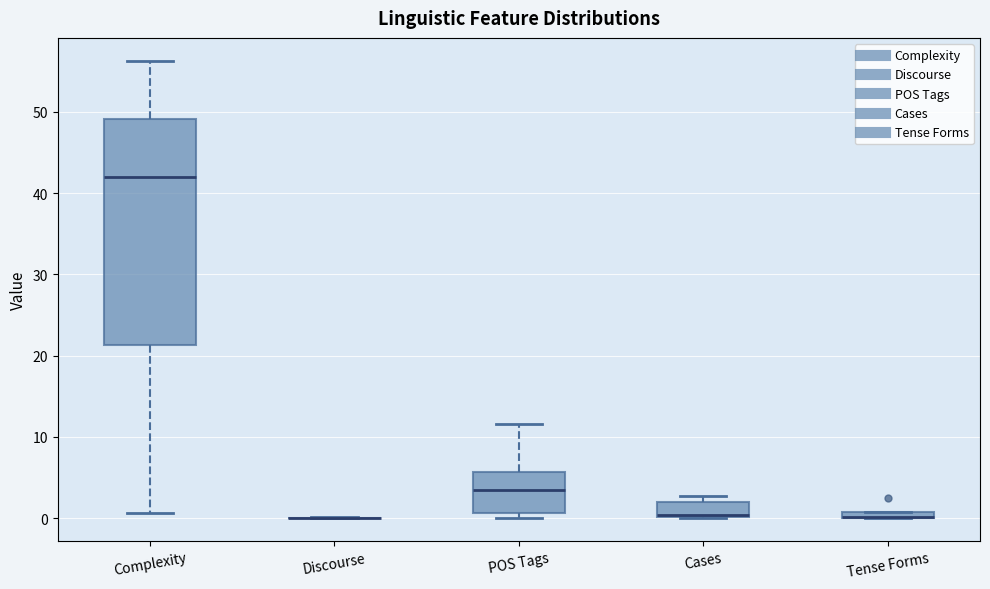

Which box is the tallest, from its lower edge to its upper edge?

Complexity